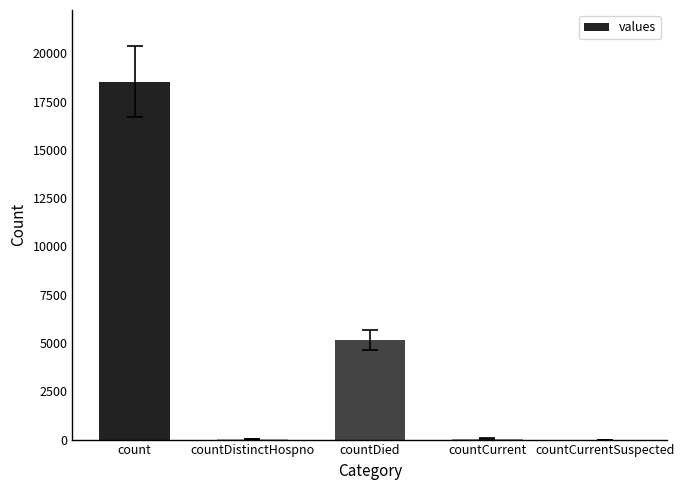

Which has a higher value, countCurrentSuspected or count?

count